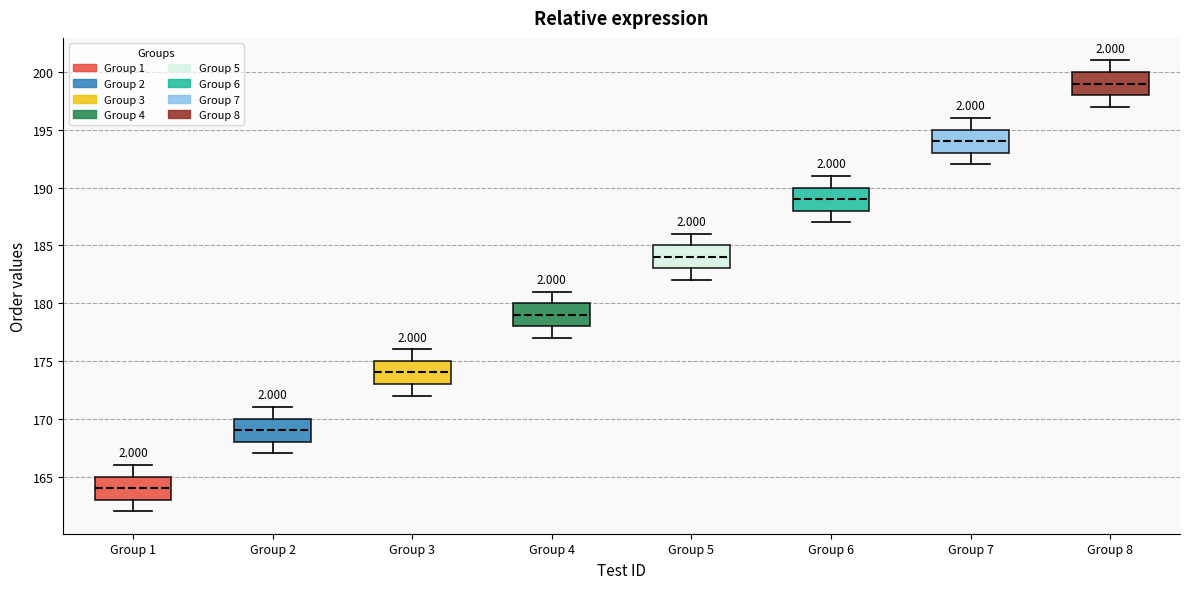

Which box has the lowest median line?

Group 1